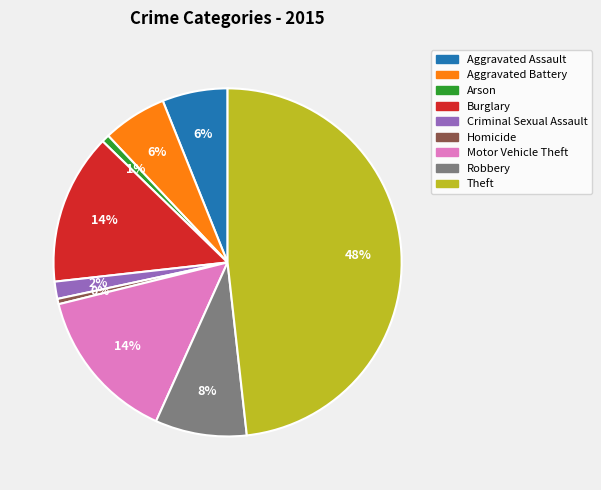

The Homicide slice represents 15% of the pie. True or false?

False